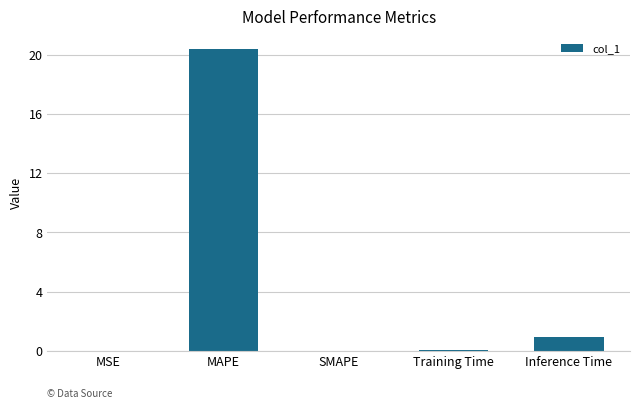

The chart shows a value of 20.4 at MAPE. True or false?

True